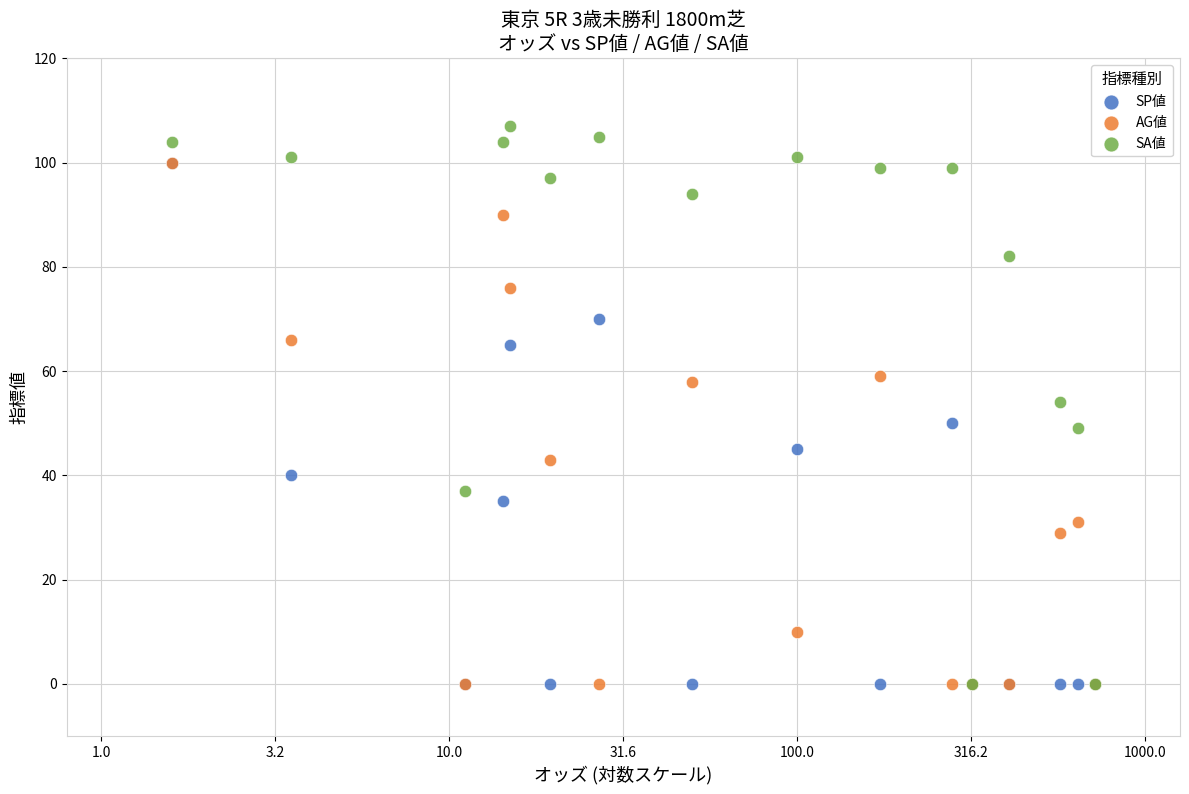

What are all the series names shown in the legend?

SP値, AG値, SA値